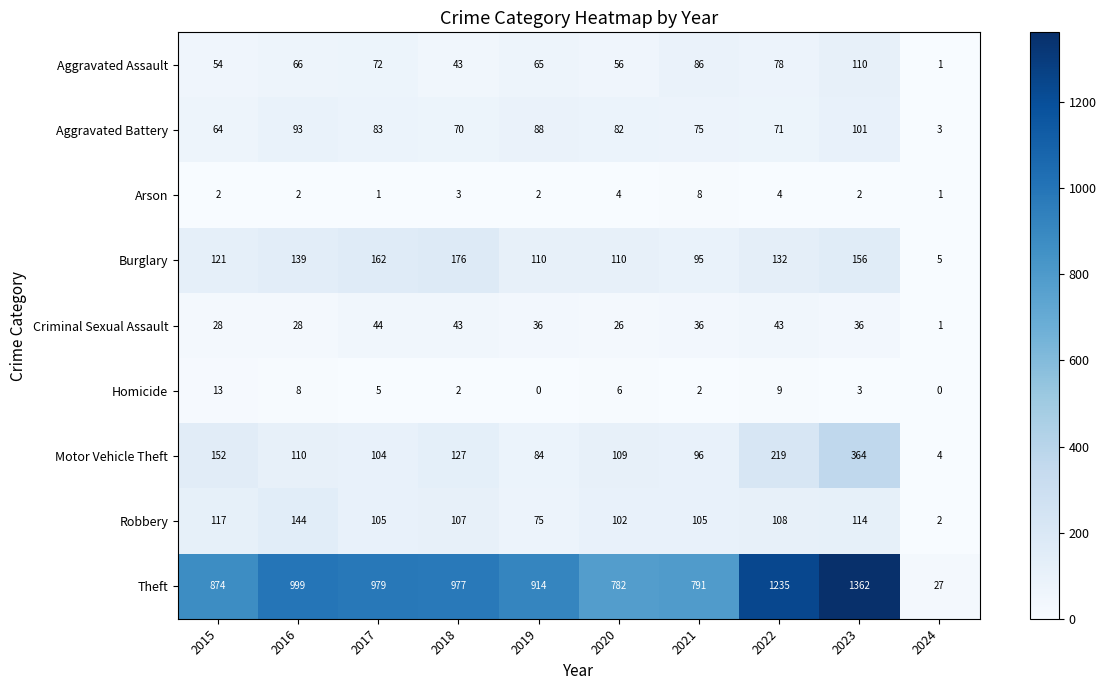

What is the average value of the Aggravated Assault series?

63